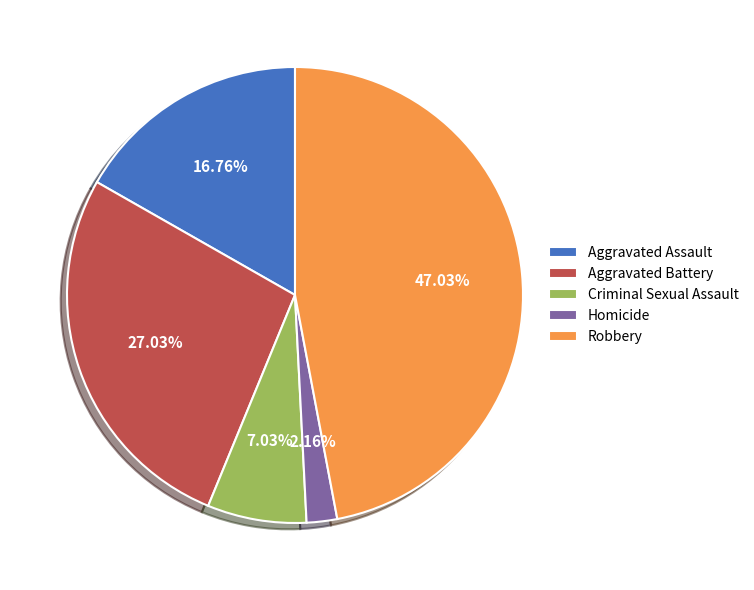

Count the number of slices in the pie.

5